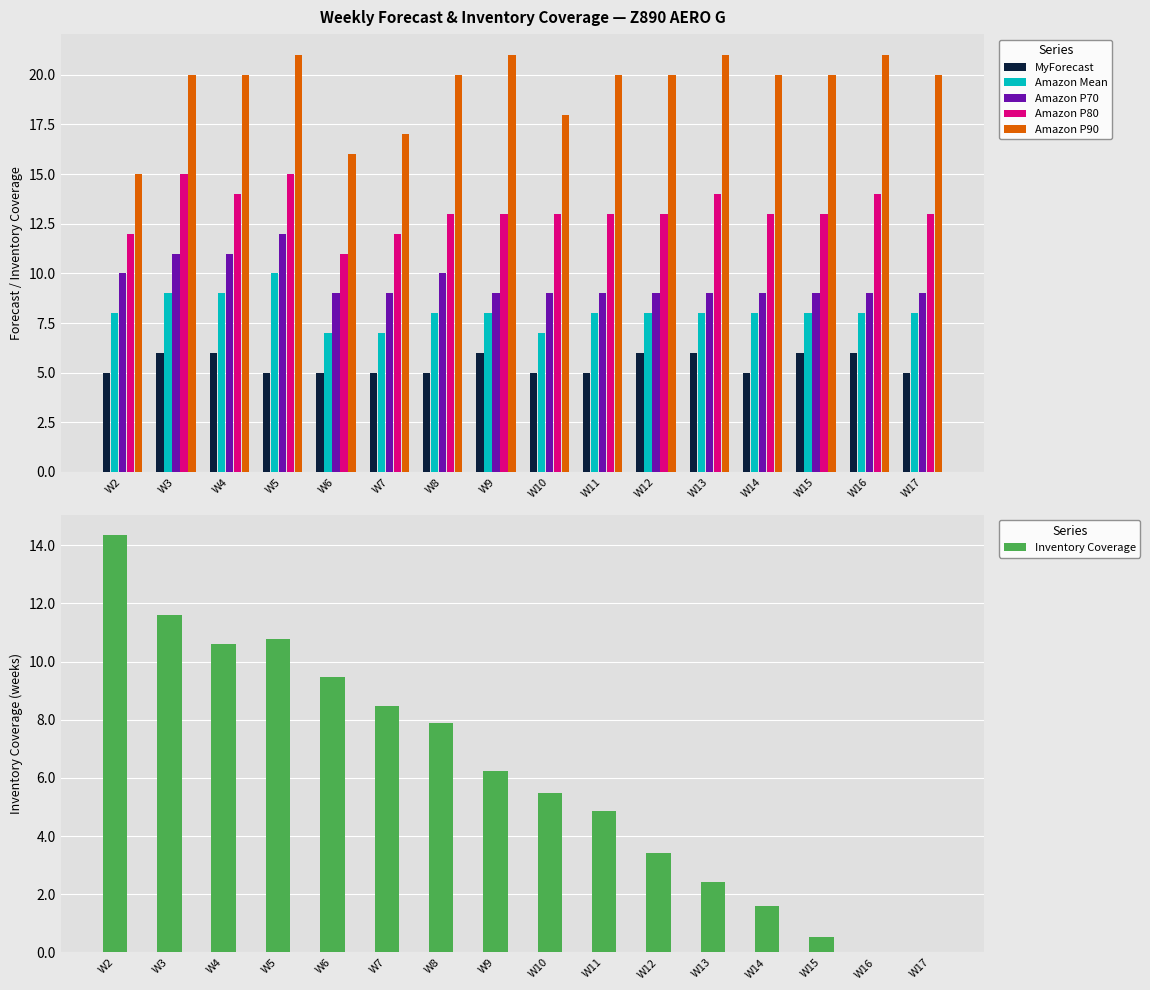

Between W16 and W17, which series saw the biggest shift?

MyForecast